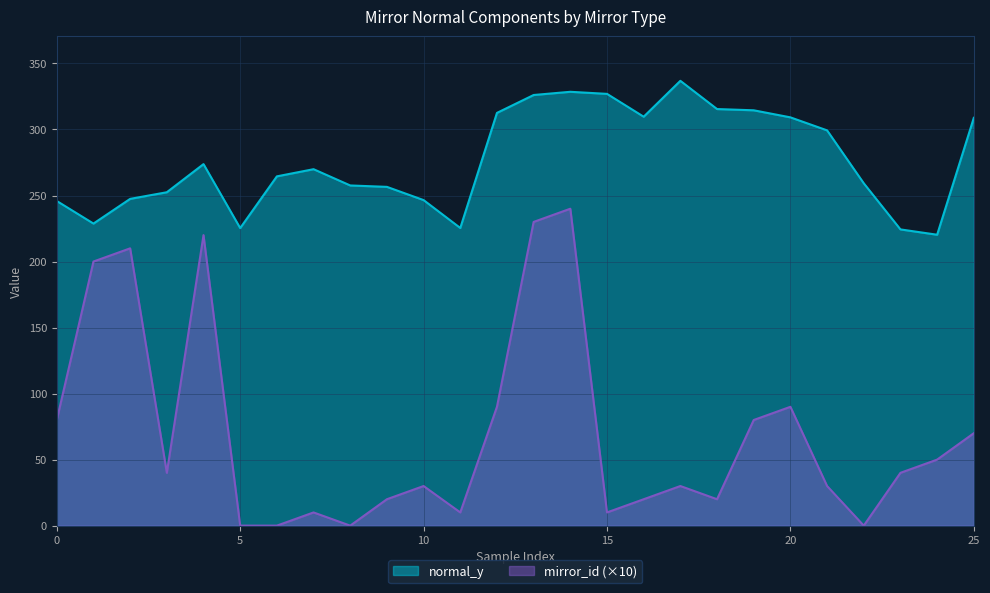

Reading right to left, list all the values displayed in this chart.

normal_y: 308.8	220.3	224.3	259.2	299.3	309.2	314.5	315.5	336.9	309.7	327.0	328.5	326.1	312.6	225.4	246.5	256.6	257.6	269.9	264.5	225.3	273.8	252.5	247.4	228.8	245.8
mirror_id: 70.0	50.0	40.0	0.0	30.0	90.0	80.0	20.0	30.0	20.0	10.0	240.0	230.0	90.0	10.0	30.0	20.0	0.0	10.0	0.0	0.0	220.0	40.0	210.0	200.0	80.0